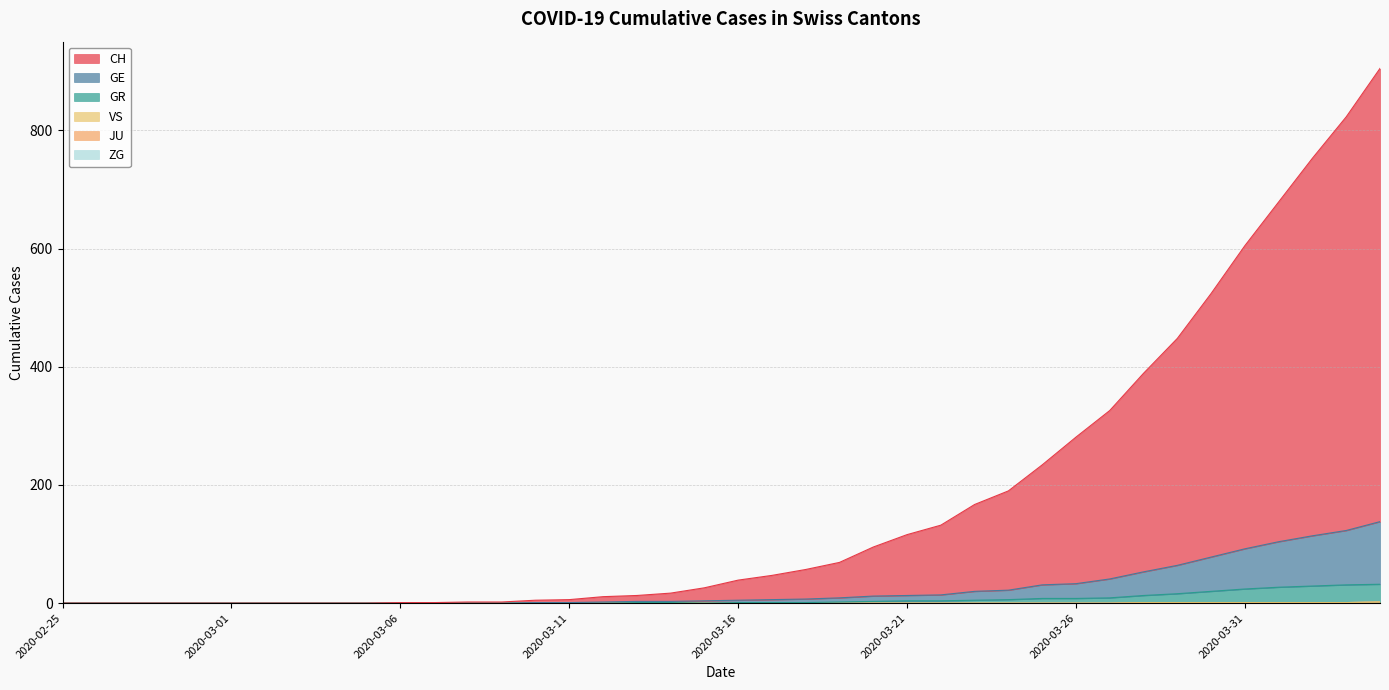

True or false: GR and ZG cross at least once.

False